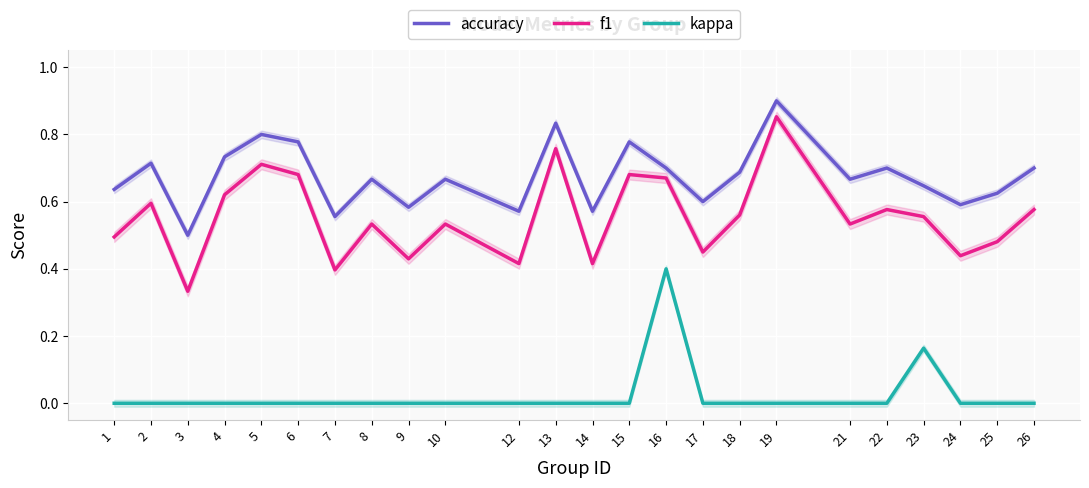

True or false: f1 and accuracy cross at least once.

False